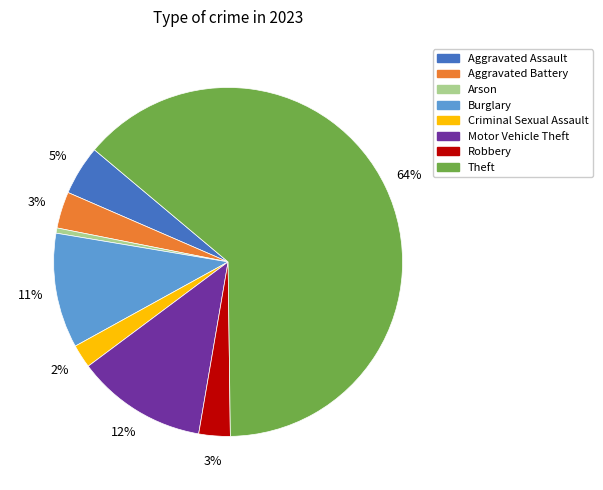

Does Theft account for over 50% of the chart?

Yes